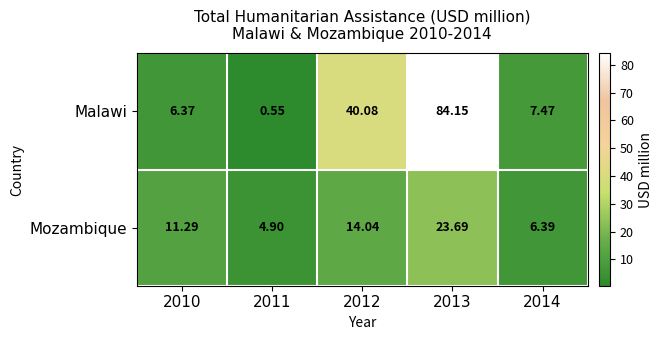

Between 2010 and 2012, which series saw the biggest shift?

Malawi